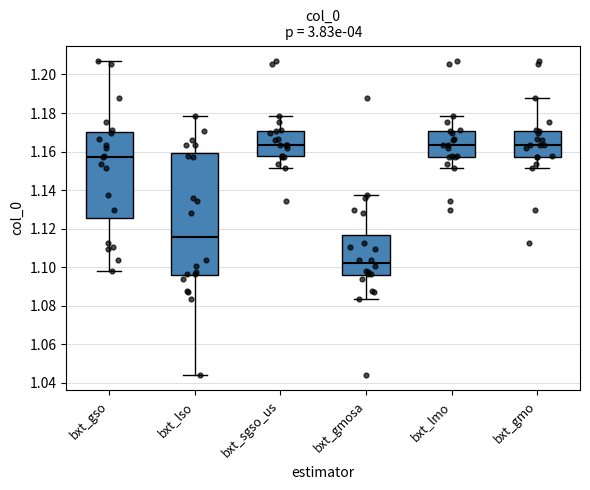

Where does the median line of the box for bxt_lmo sit on the y-axis? The values are not printed on the chart, so give them approximately, as read against the axis.

1.164